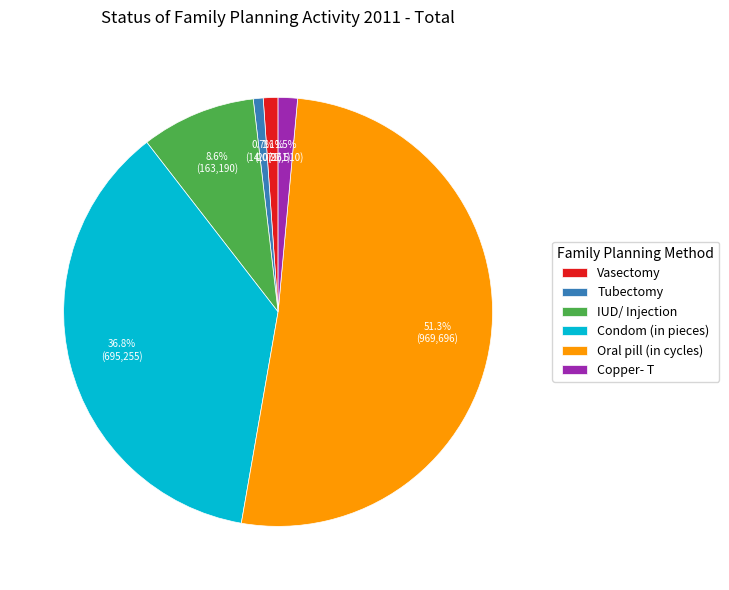

Count the number of slices in the pie.

6